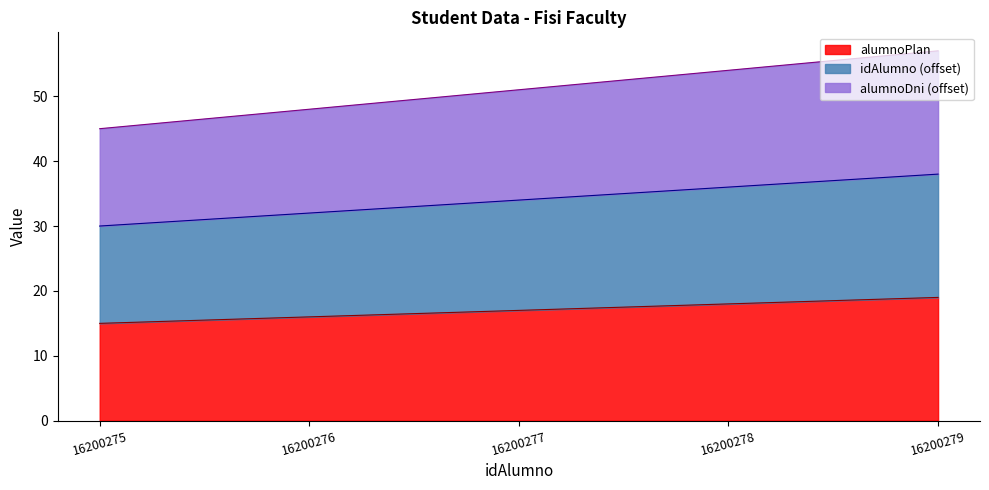

Which series has the largest total across all categories?

alumnoPlan